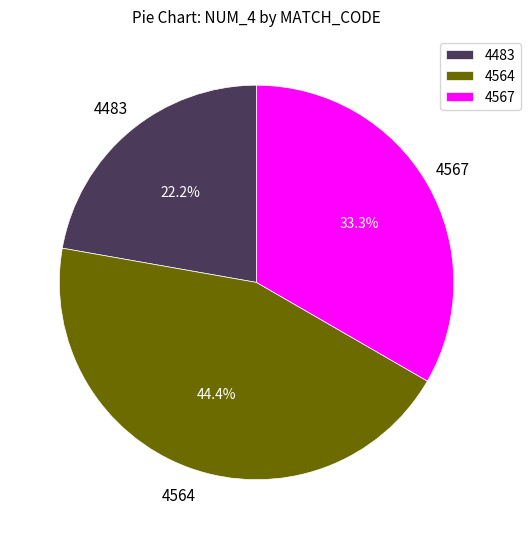

The 4483 slice represents 16% of the pie. True or false?

False